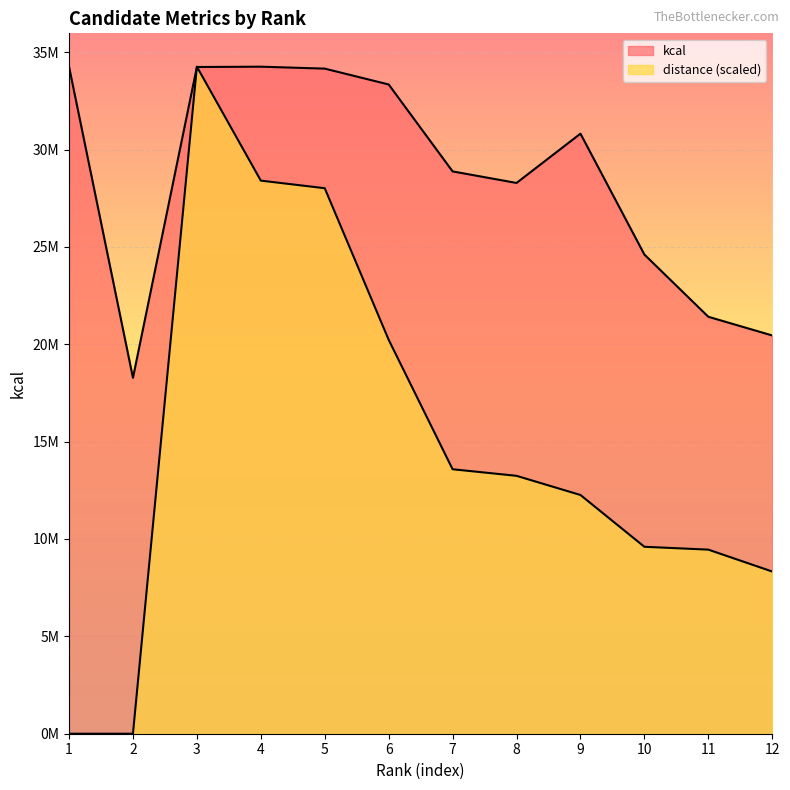

Which series changed the most between 4 and 6?

distance